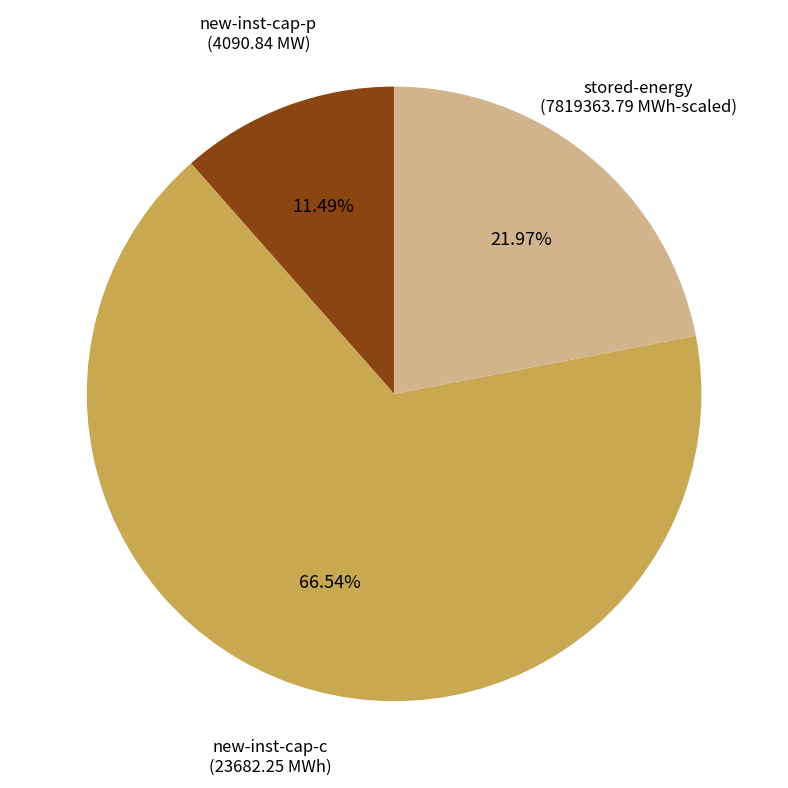

Does any single category account for the majority?

Yes